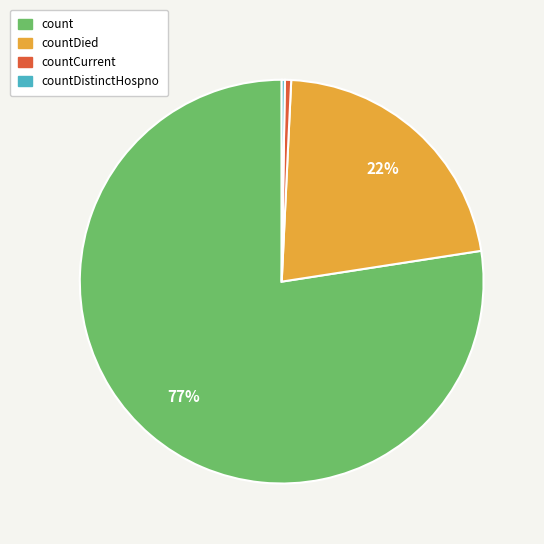

Is there a majority slice in this chart?

Yes